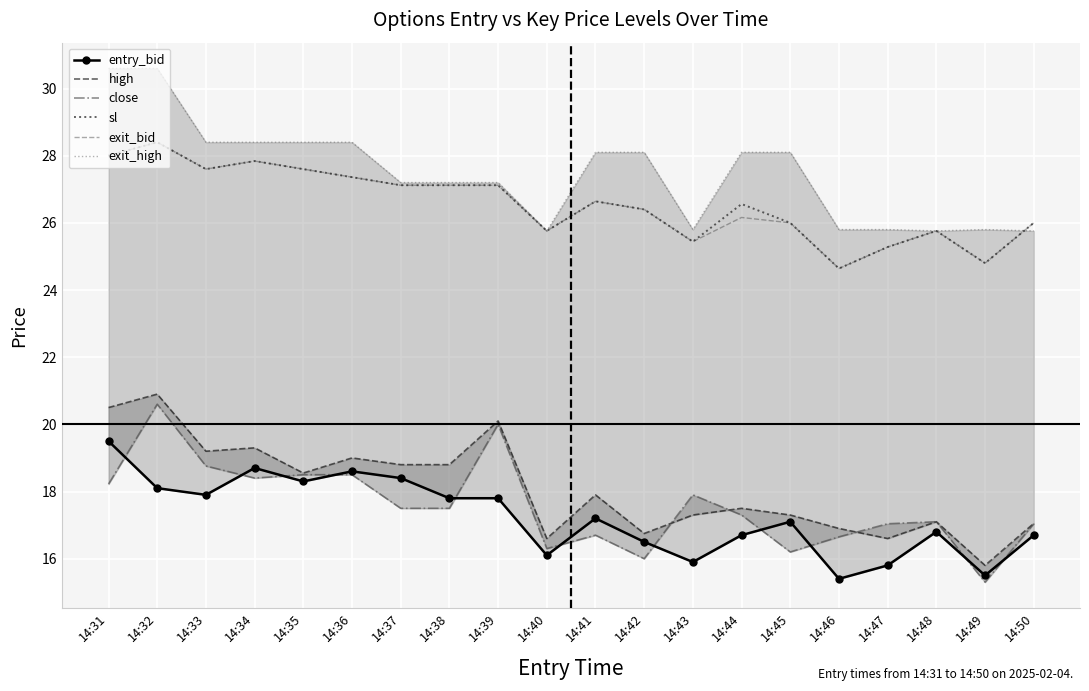

Where is the first local maximum for high?

14:32